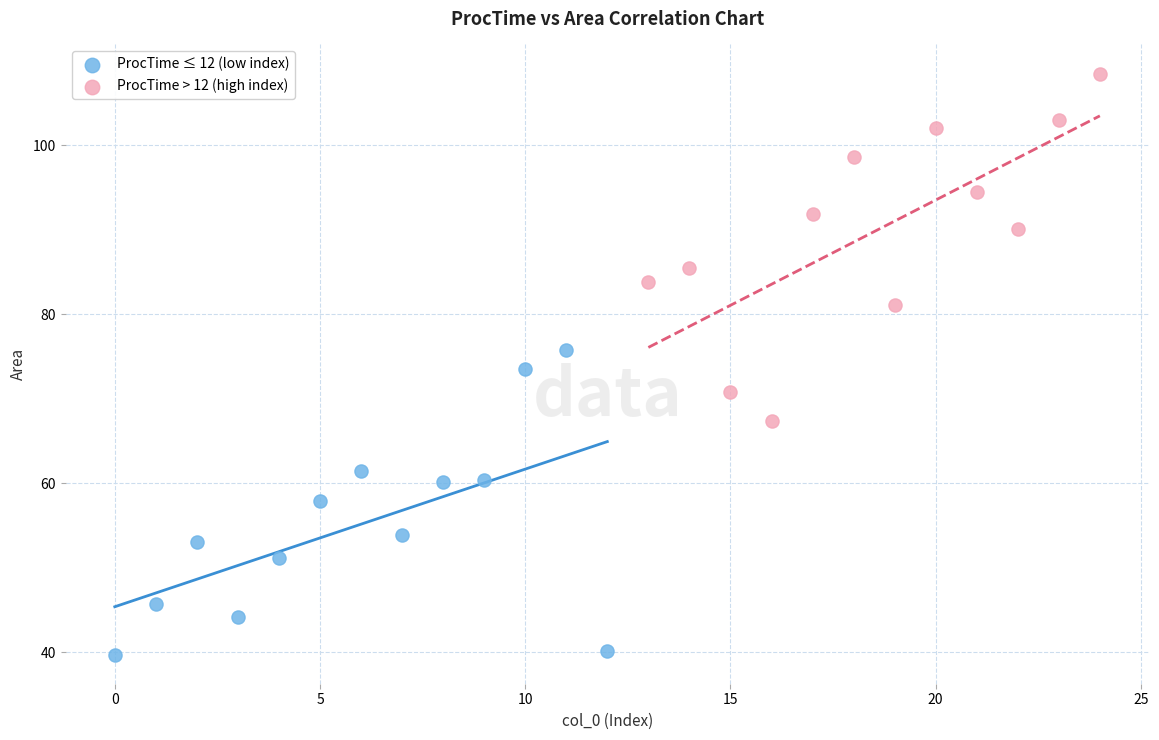

Which series contains the lowest Y value?

ProcTime ≤ 12 (low index)